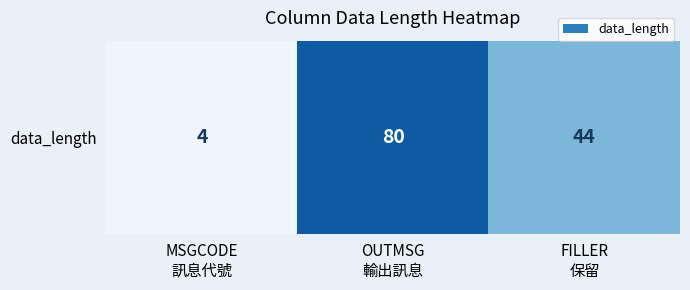

Reading left to right, what are all the values shown in this chart?

MSGCODE
訊息代號=4	OUTMSG
輸出訊息=80	FILLER
保留=44